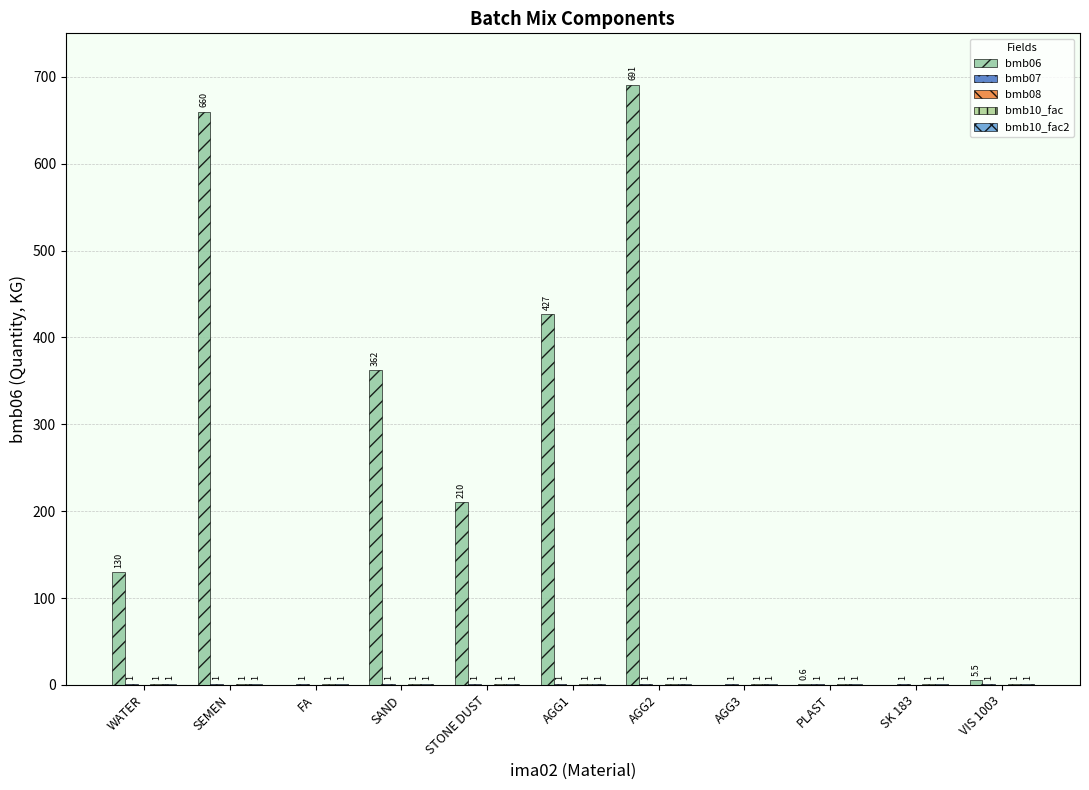

The value of bmb10_fac at SAND is 0.7. True or false?

False